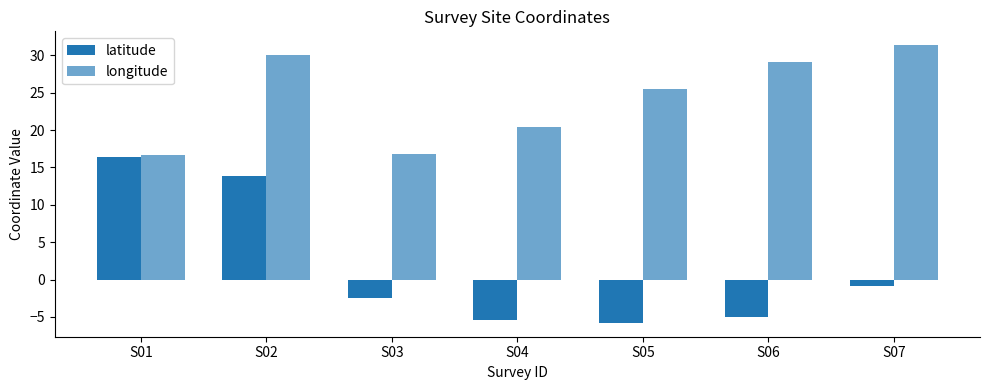

Reading left to right, list all the values displayed in this chart.

latitude: S01=16.4	S02=13.8	S03=-2.5	S04=-5.4	S05=-5.8	S06=-5.0	S07=-0.9
longitude: S01=16.6	S02=30.0	S03=16.8	S04=20.4	S05=25.5	S06=29.1	S07=31.4